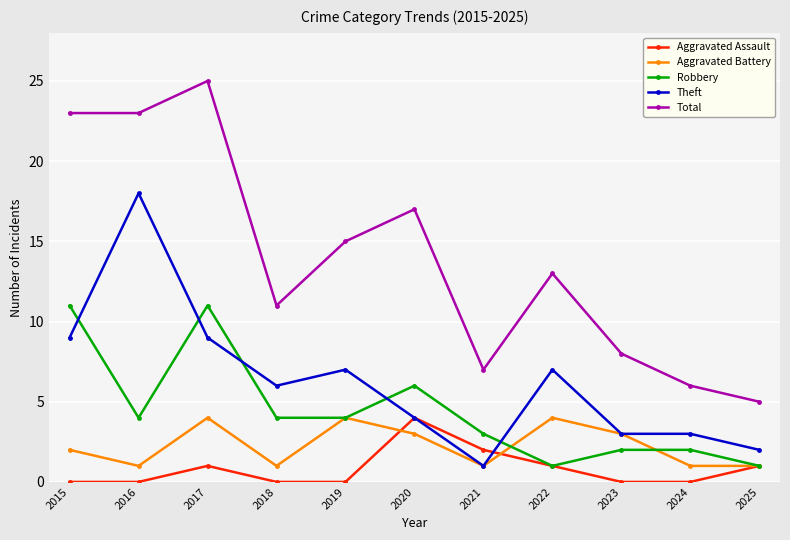

Reading left to right, list all the values displayed in this chart.

Aggravated Assault: 0	0	1	0	0	4	2	1	0	0	1
Aggravated Battery: 2	1	4	1	4	3	1	4	3	1	1
Robbery: 11	4	11	4	4	6	3	1	2	2	1
Theft: 9	18	9	6	7	4	1	7	3	3	2
Total: 23	23	25	11	15	17	7	13	8	6	5